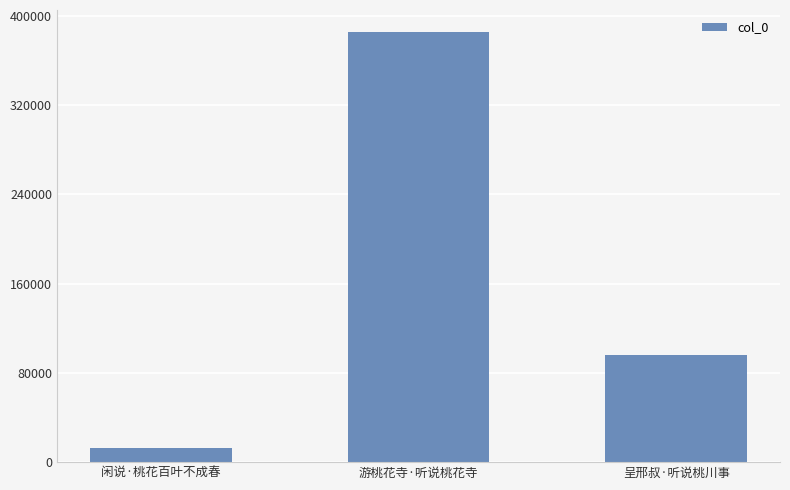

How many bars are there in total?

3